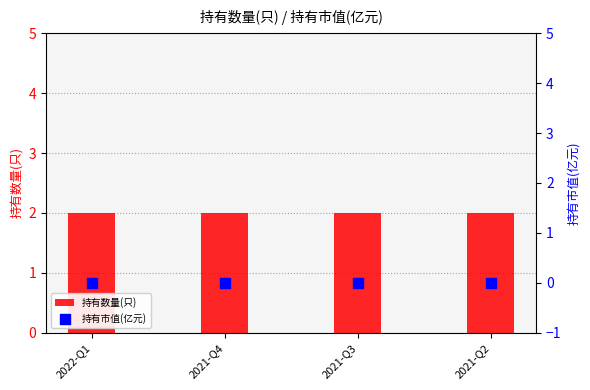

What are all the series names shown in the legend?

持有数量(只), 持有市值(亿元)